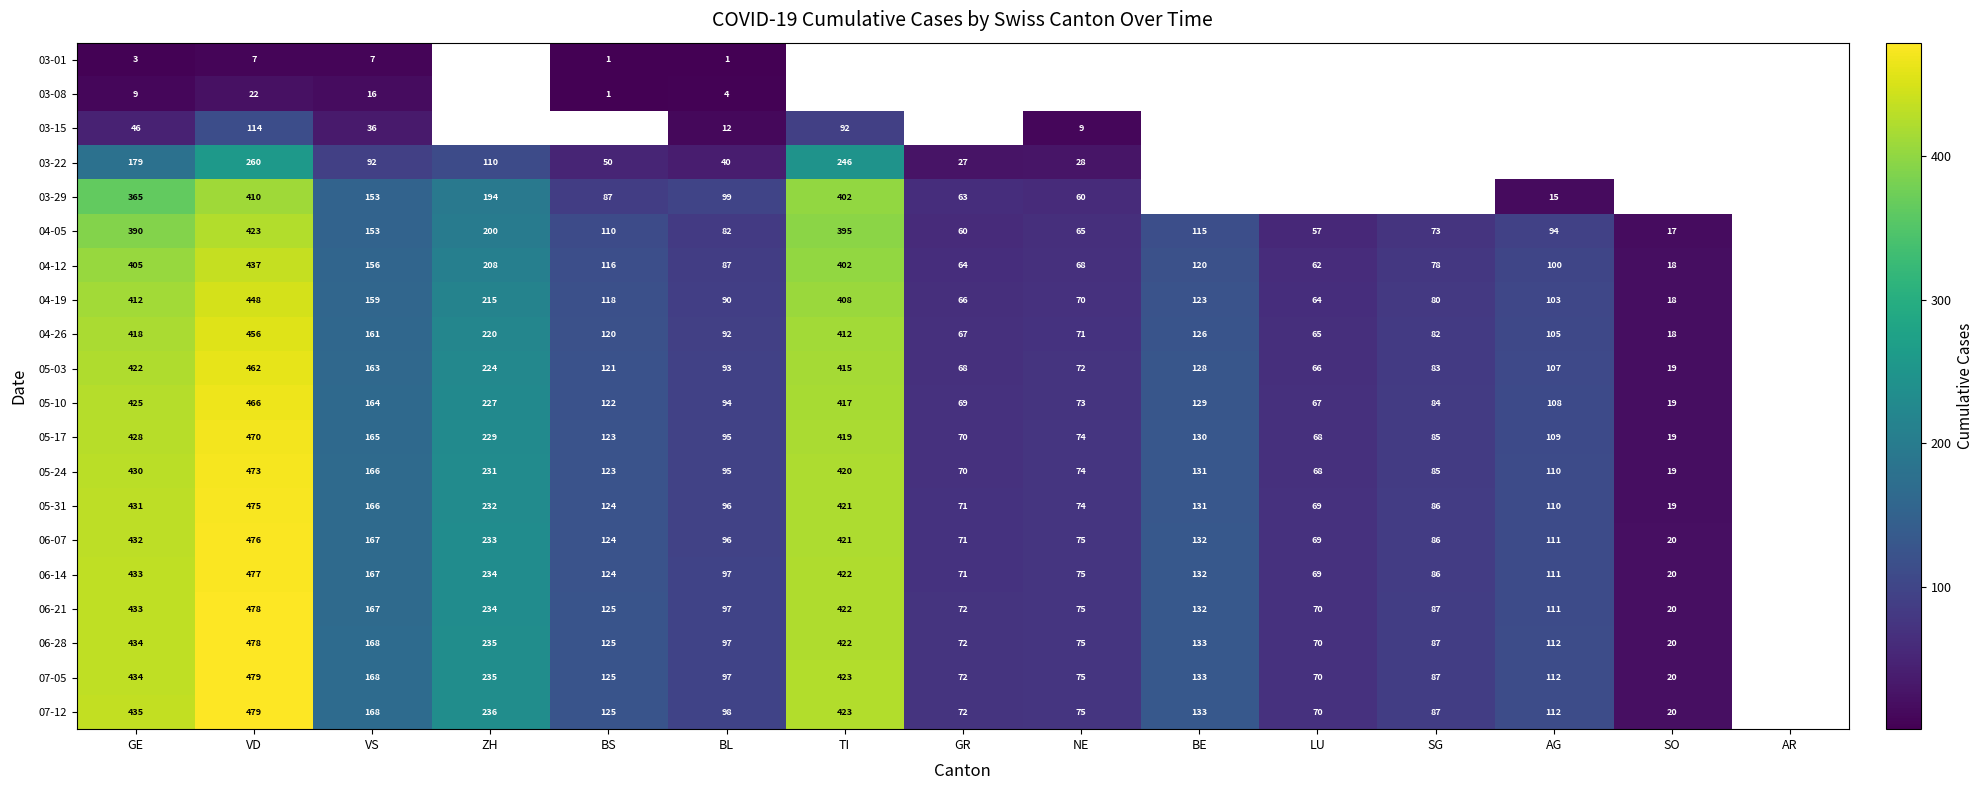

The 06-21 series shows 121.7 at LU. True or false?

False